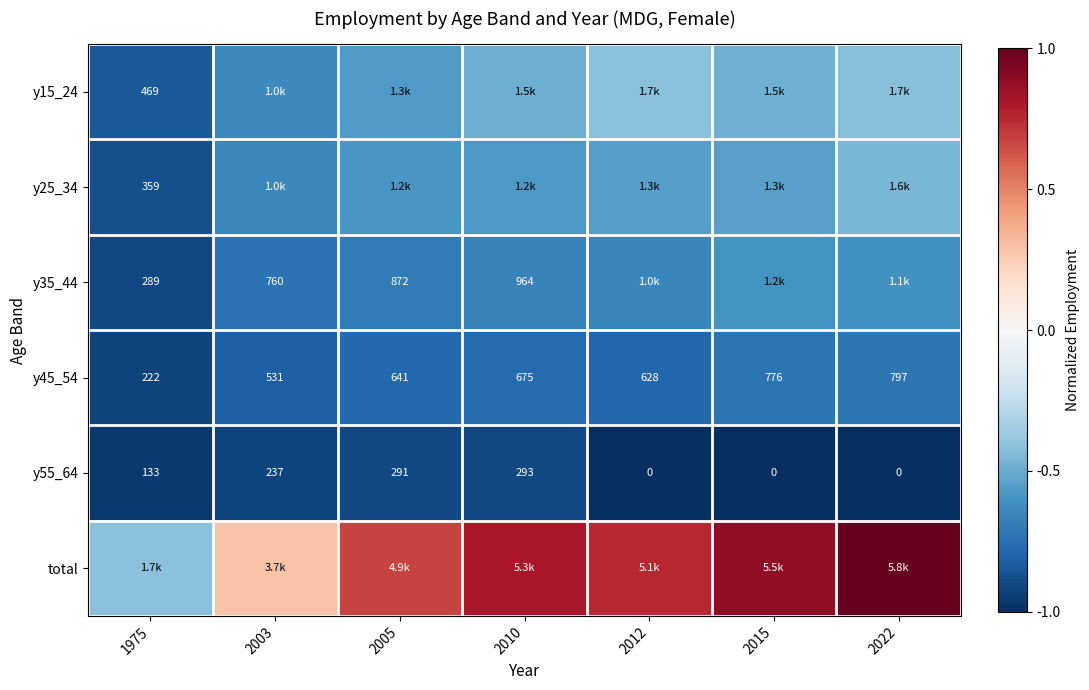

Is it true that y45_54 equals -1.6 at 1975?

False